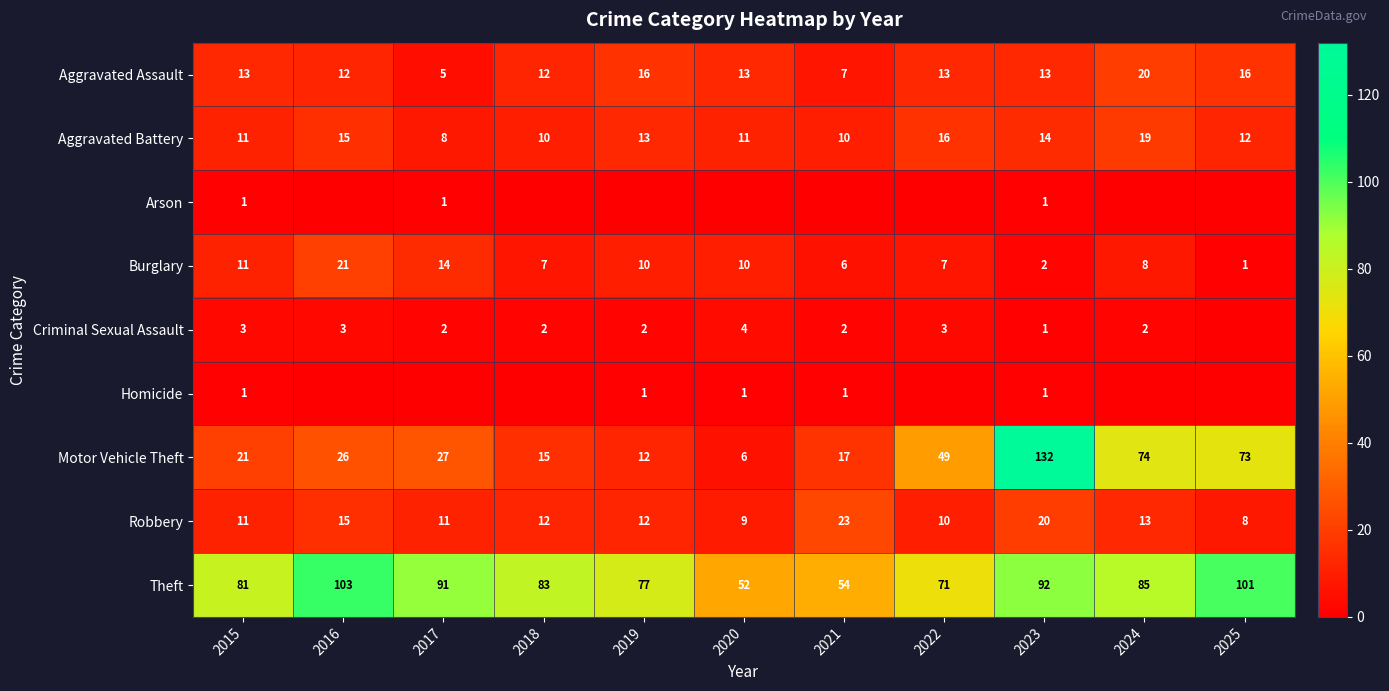

Where does the Aggravated Battery series first go above 12?

2016